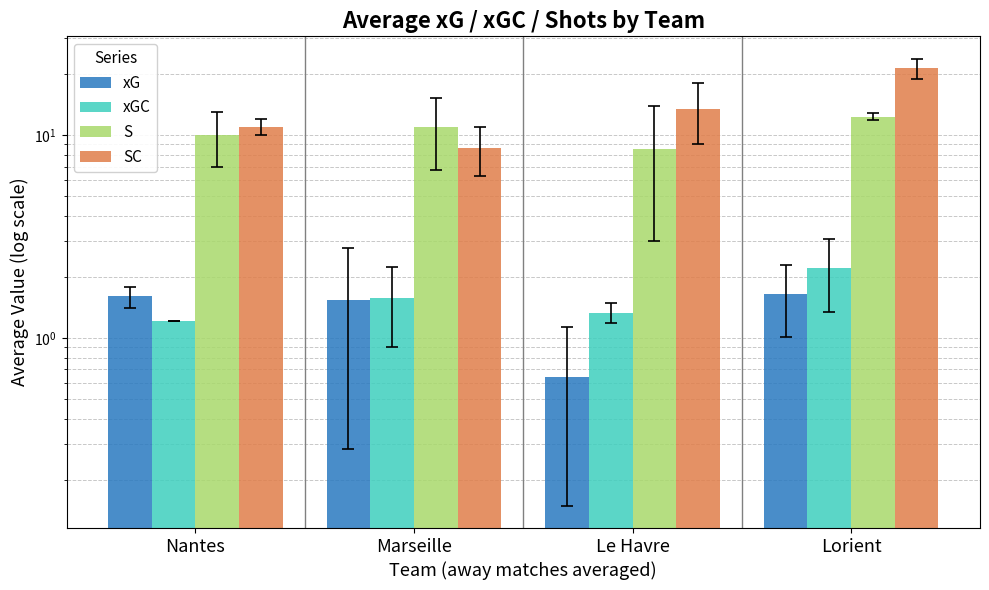

At which category is the sum across all series the highest?

Lorient